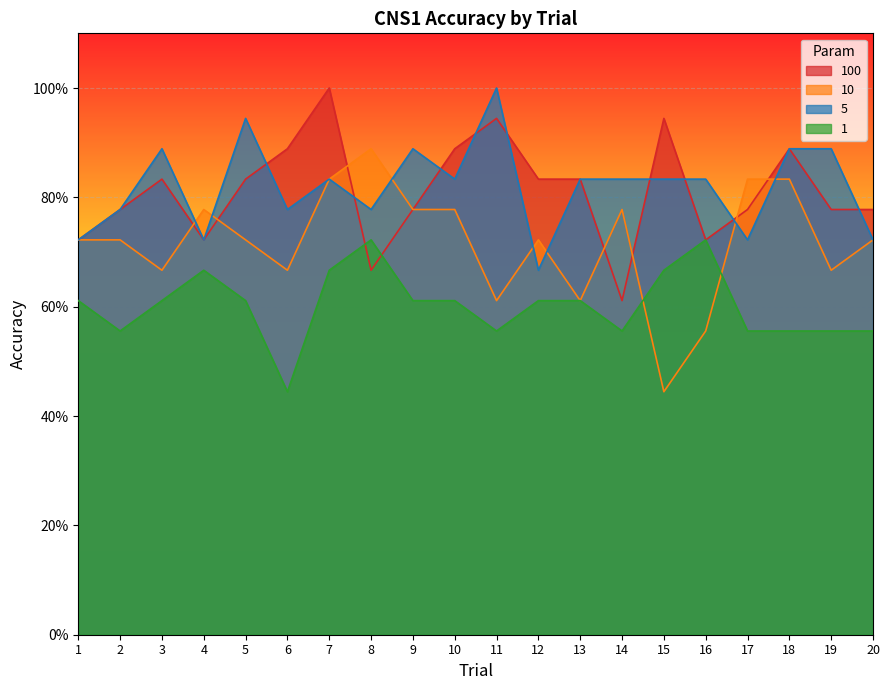

Which series ends up on top after the final intersection of 100 and 10?

100